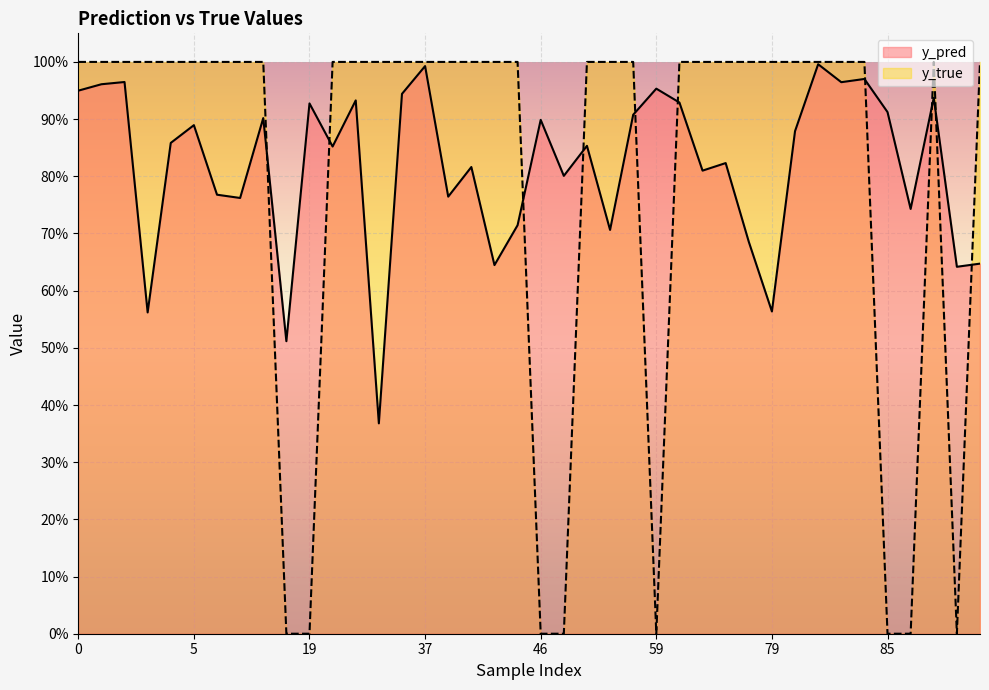

At which category is the sum across all series the highest?

82